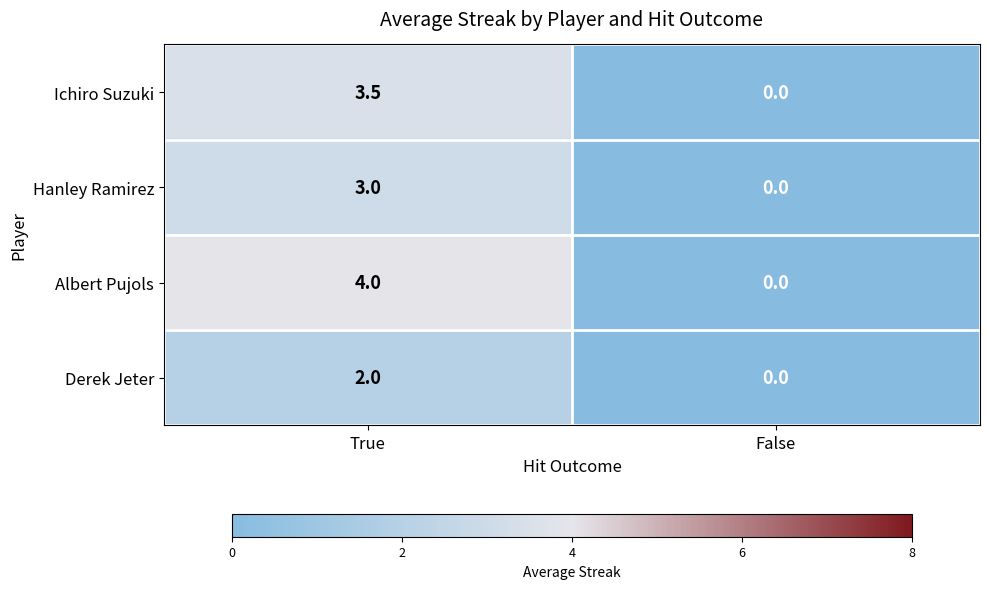

At how many categories does at least one series exceed 1?

1